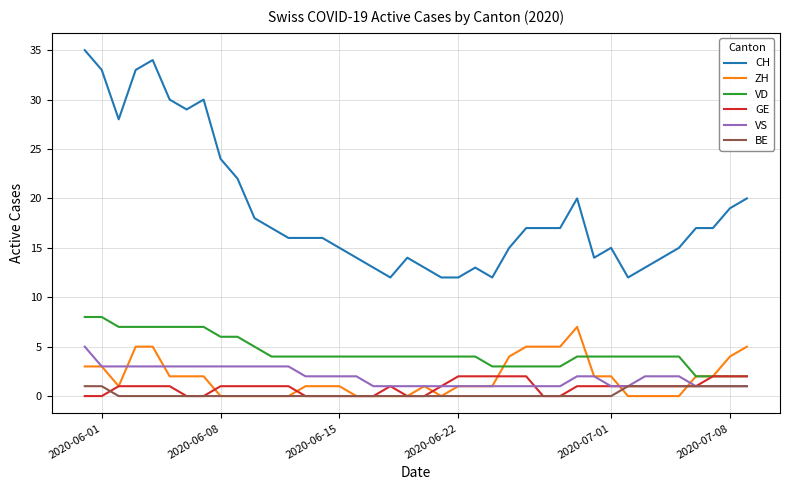

How many VS values are between 1 and 3?

39